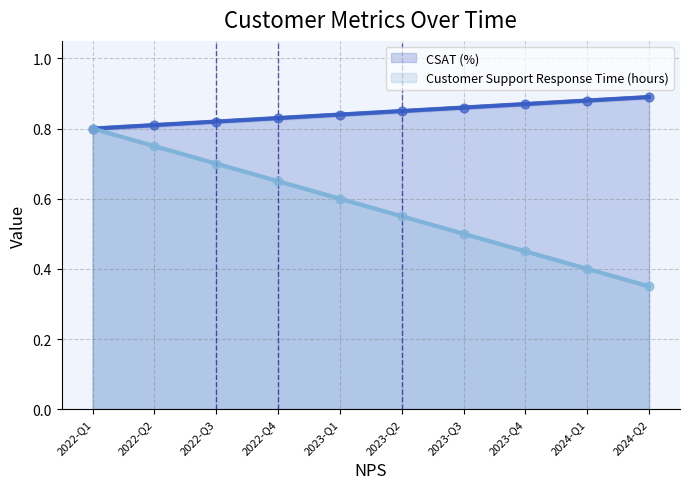

Is the value of CSAT (%) at 2022-Q3 greater than the value of Customer Support Response Time (hours) at 2022-Q3?

Yes